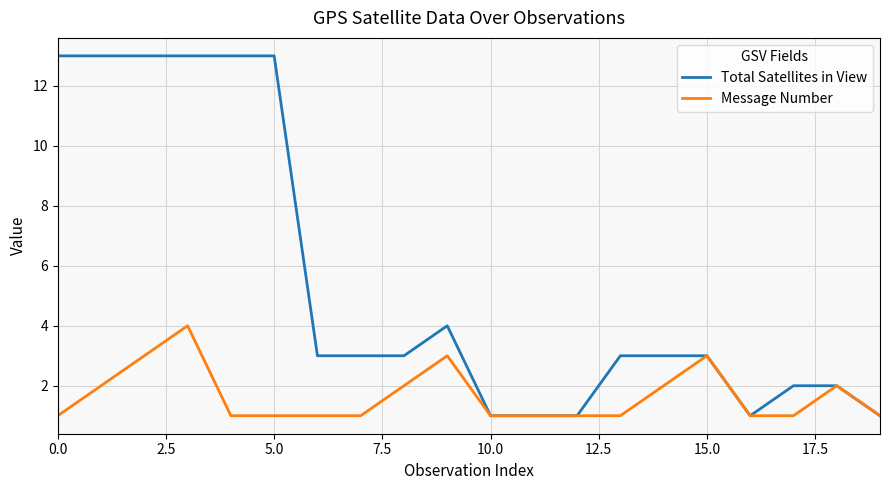

What is the sum of all Message Number values?

33